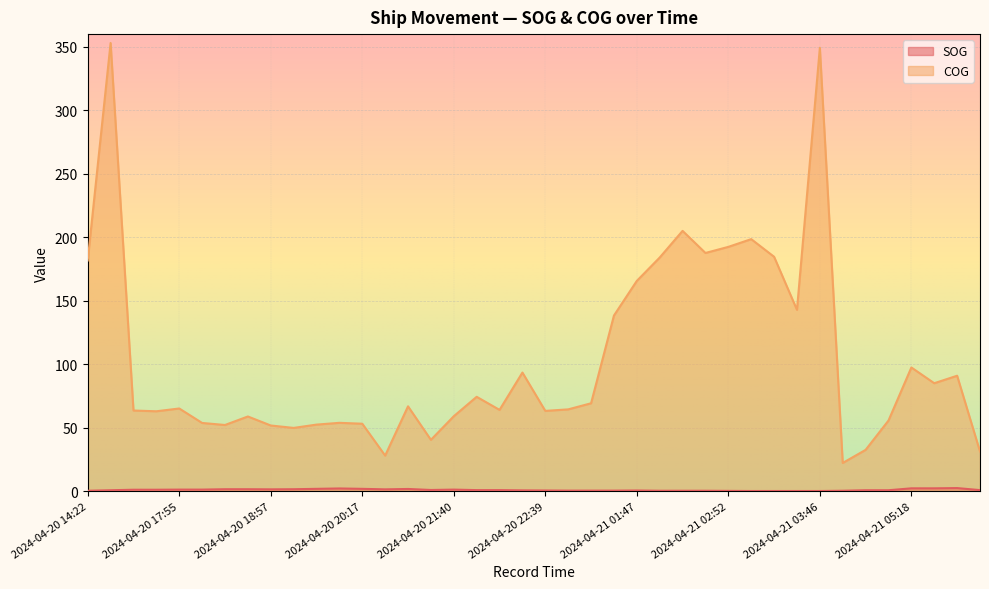

Rank the series by their maximum value, from lowest to highest.

SOG, COG